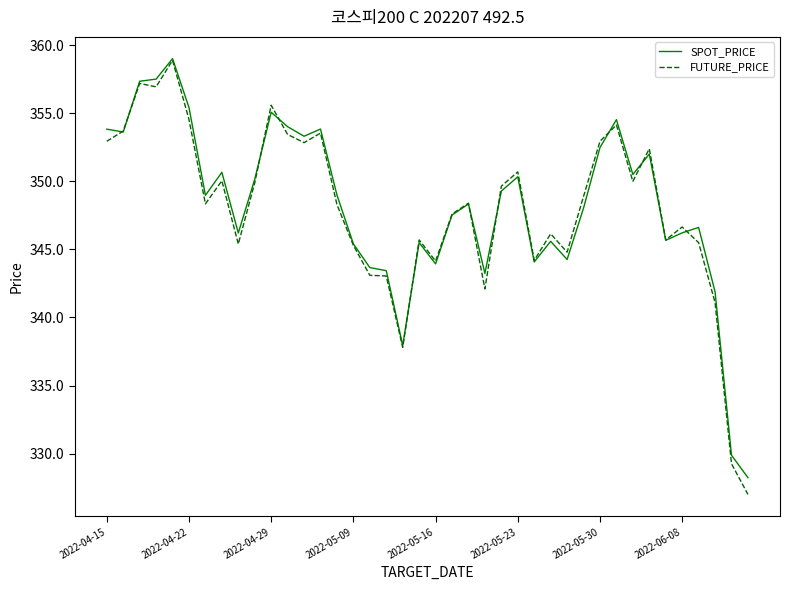

What is the maximum value shown in the chart?

359.0